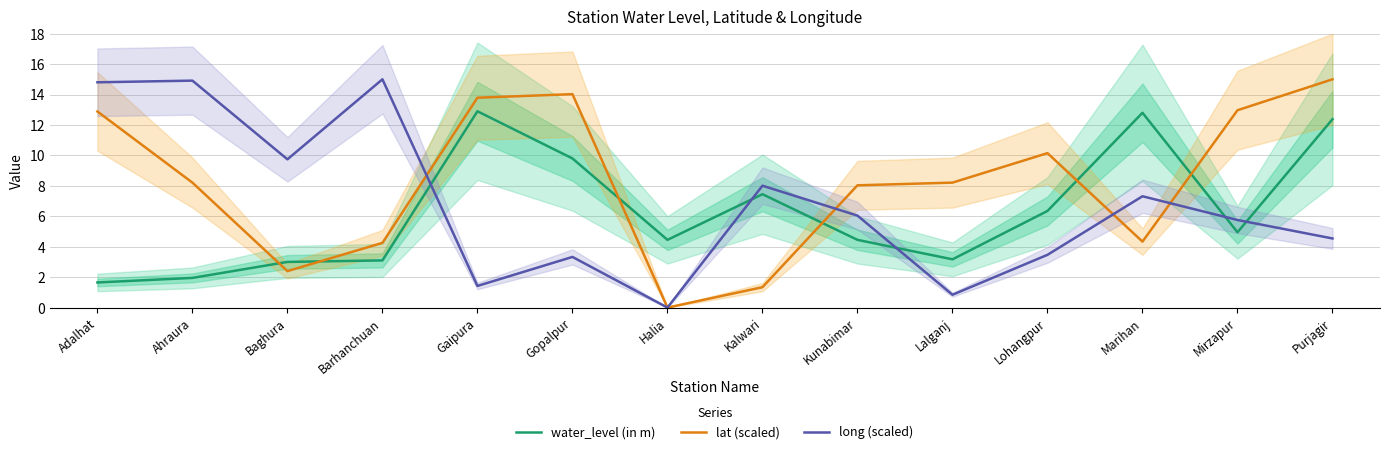

Does the chart have visible grid lines?

Yes